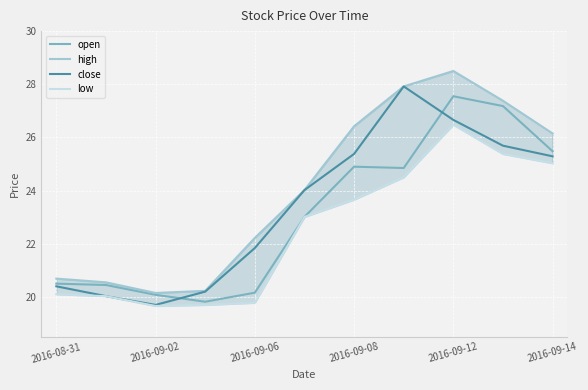

Reading right to left, list all the values displayed in this chart.

open: 25.5	27.2	27.6	24.9	24.9	23.0	20.2	19.8	20.1	20.4	20.5
high: 26.1	27.4	28.5	27.9	26.4	24.0	22.2	20.2	20.1	20.6	20.7
close: 25.3	25.7	26.7	27.9	25.4	24.0	21.8	20.2	19.7	20.0	20.4
low: 25.0	25.4	26.5	24.5	23.7	23.0	19.8	19.7	19.7	20.0	20.1